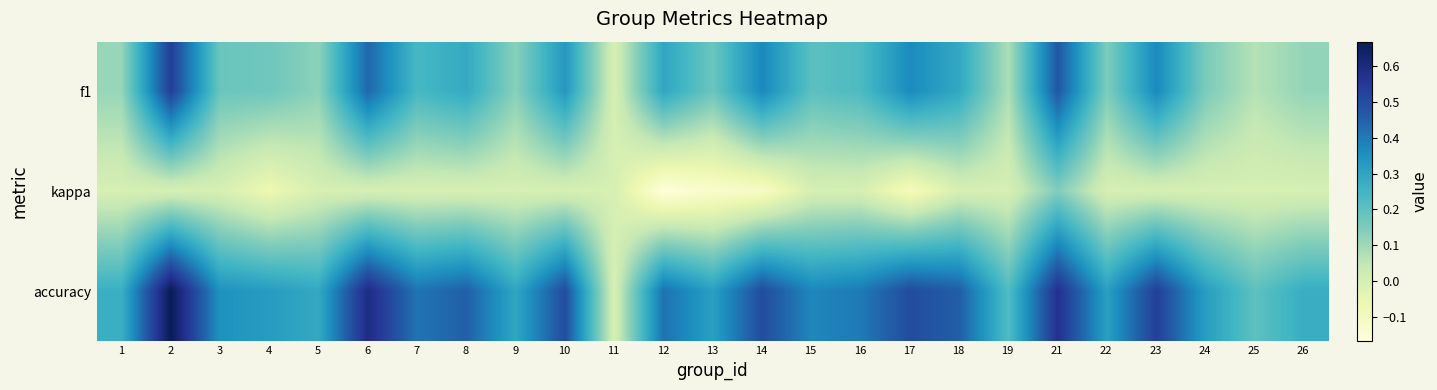

At how many categories does at least one series exceed 0?

24